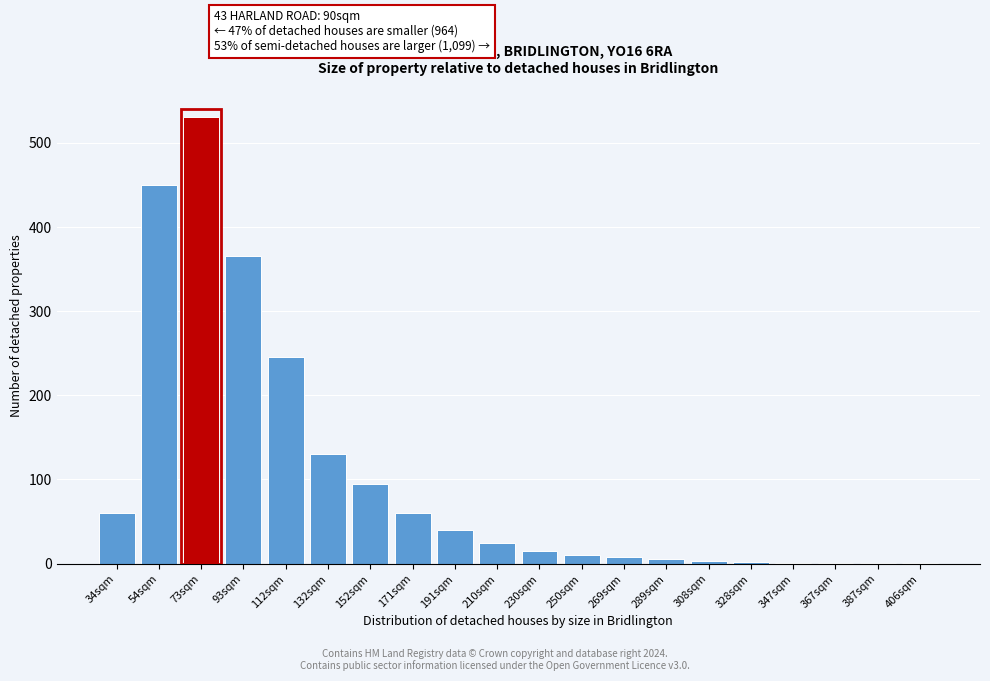

What is the ratio of the value at 54sqm to the value at 73sqm?

0.8